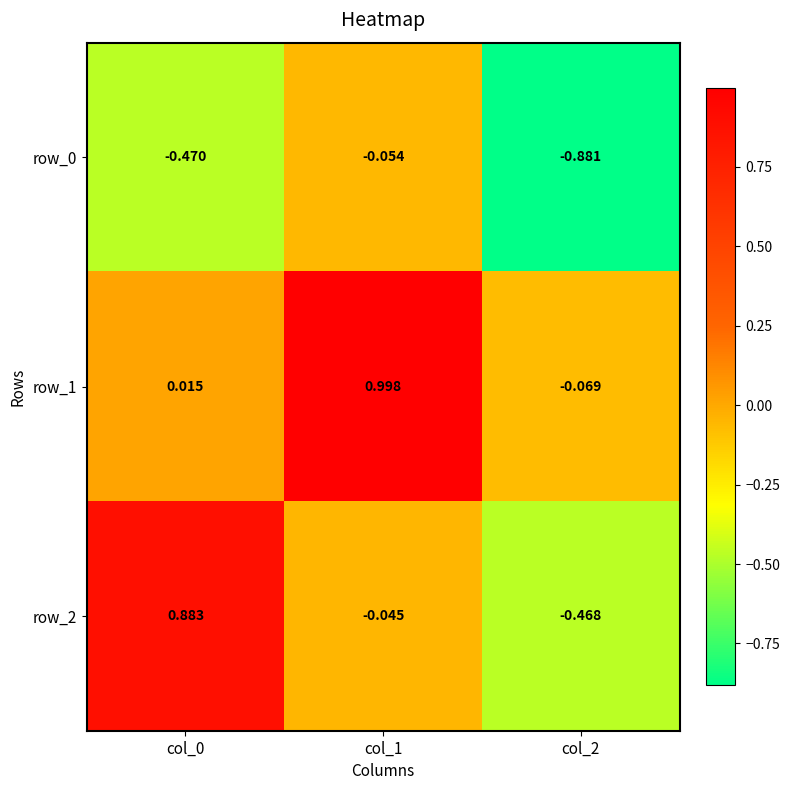

What is the sum of all row_0 values?

-1.4